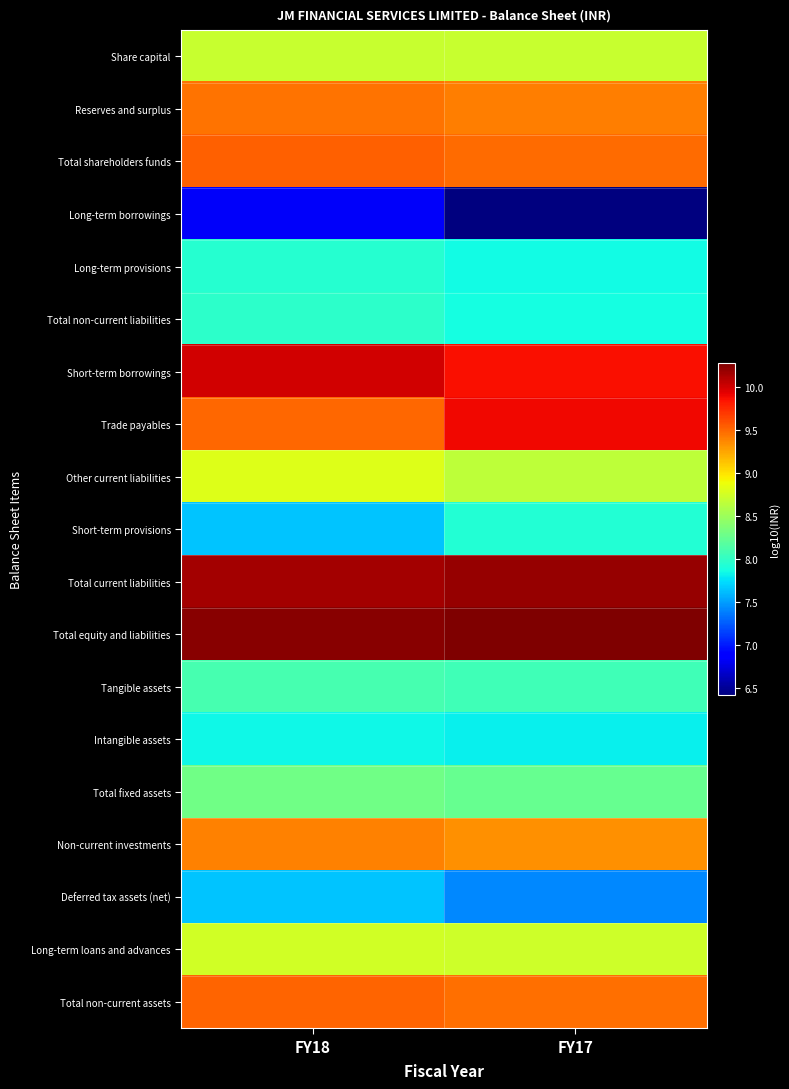

How many series are shown in this chart?

19